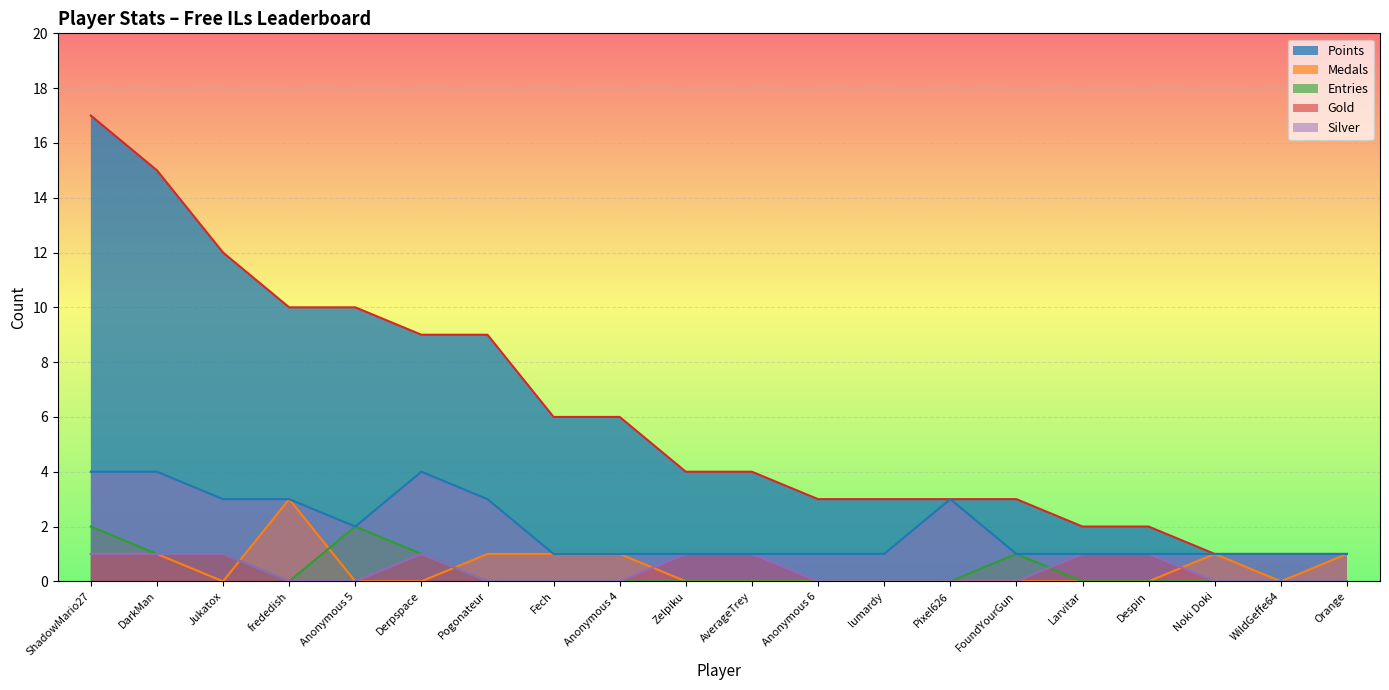

What is the total value across all series at Pogonateur?

13